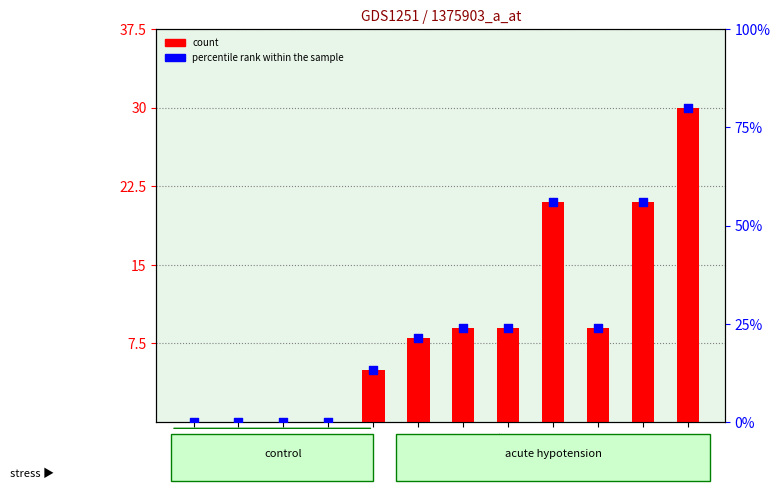

Which series reaches the maximum Y coordinate?

percentile rank within the sample